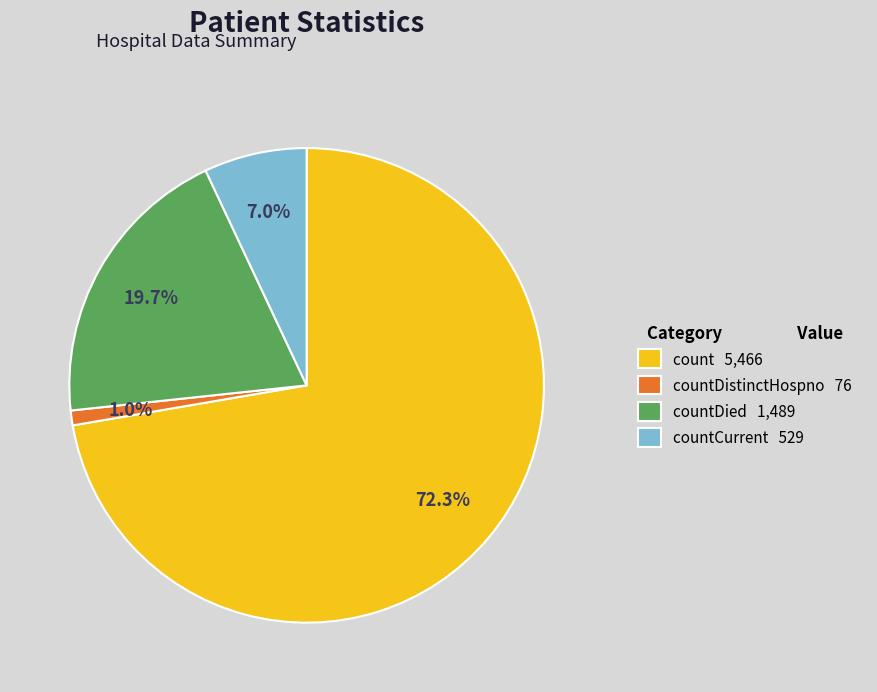

Between count 5,466 and countDied 1,489, which is larger?

count 5,466